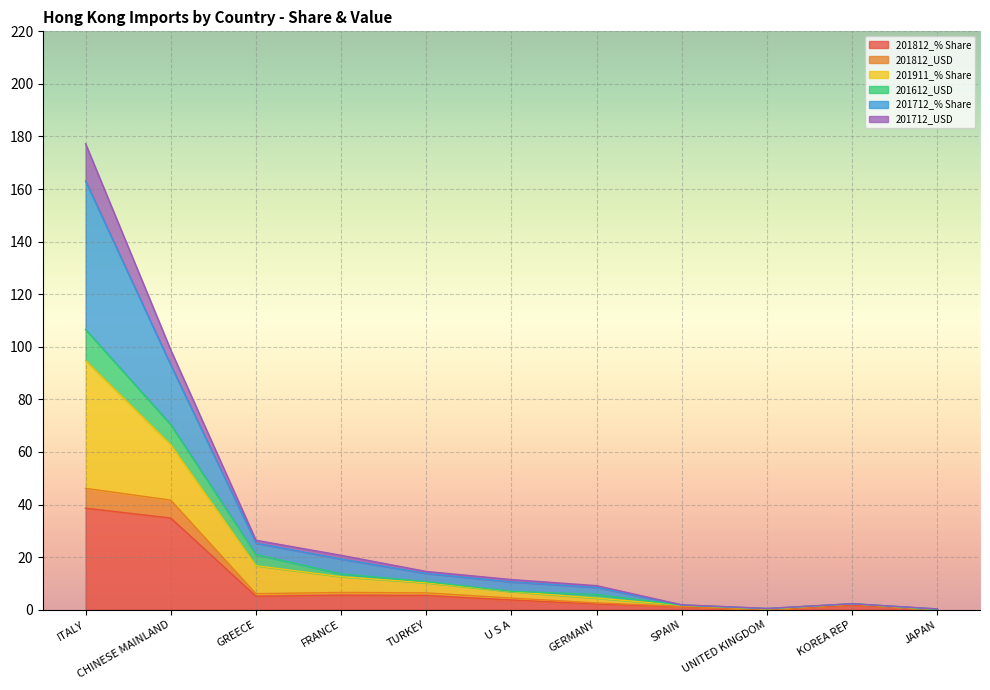

Which has a higher value, FRANCE or GERMANY?

FRANCE